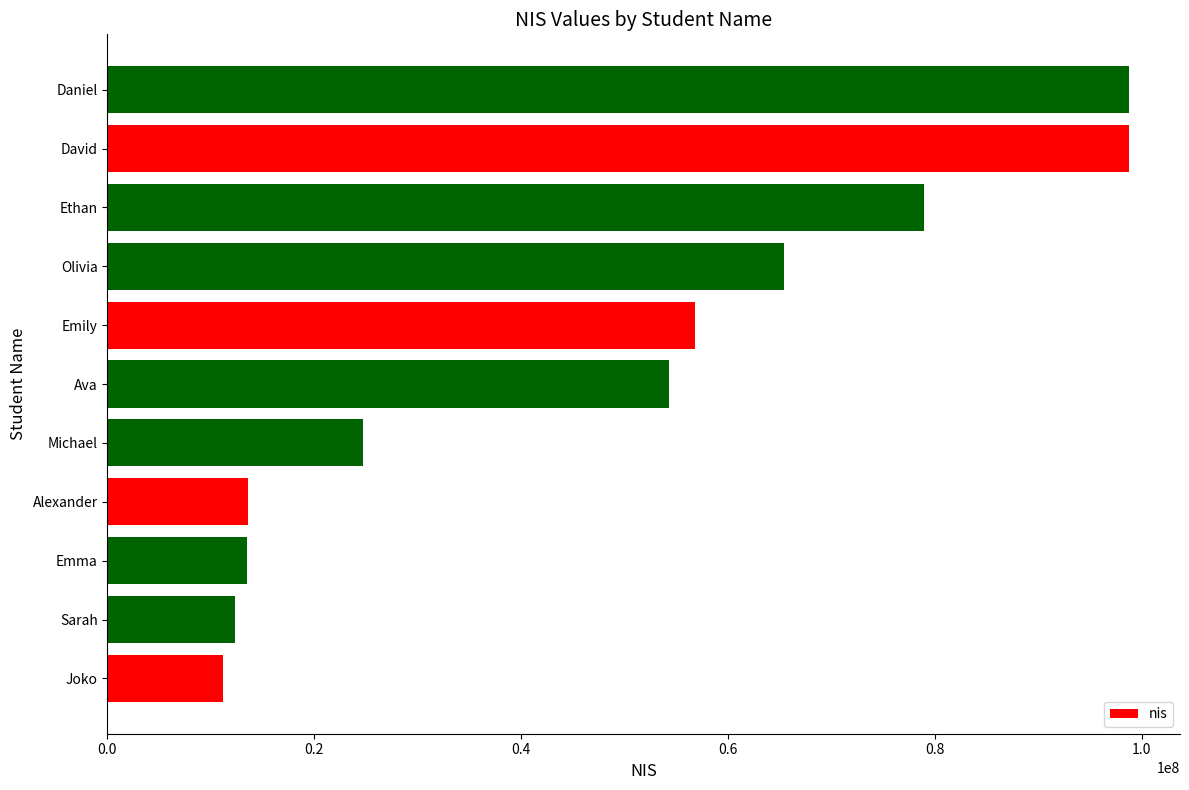

What is the smallest value displayed?

11213112